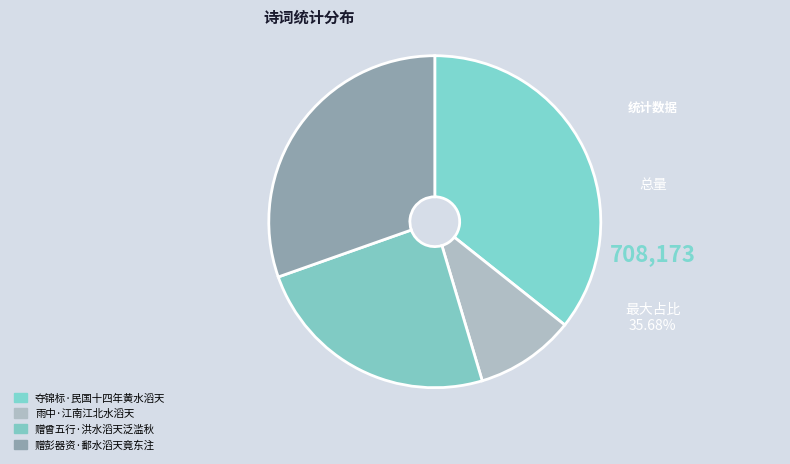

Which has a higher value, 赠曾五行·洪水滔天泛滥秋 or 赠彭器资·鄱水滔天竟东注?

赠彭器资·鄱水滔天竟东注